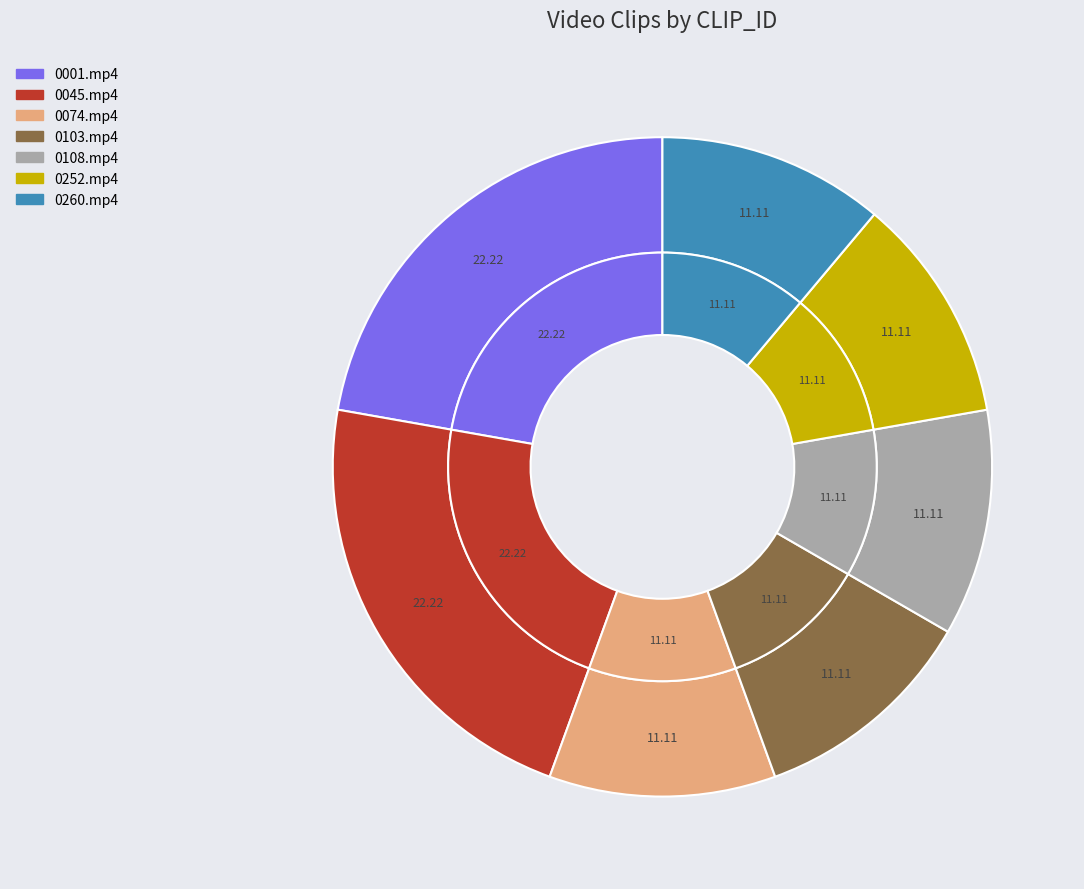

Does any single category account for the majority?

No